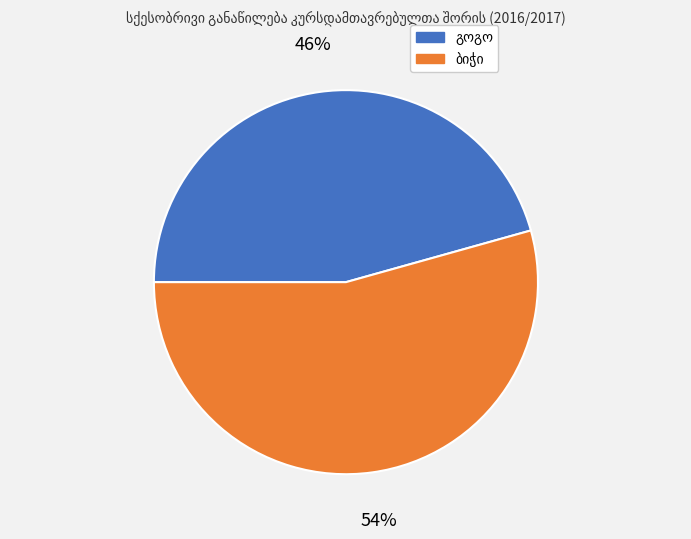

To the nearest percent, what is the average slice percentage?

50%